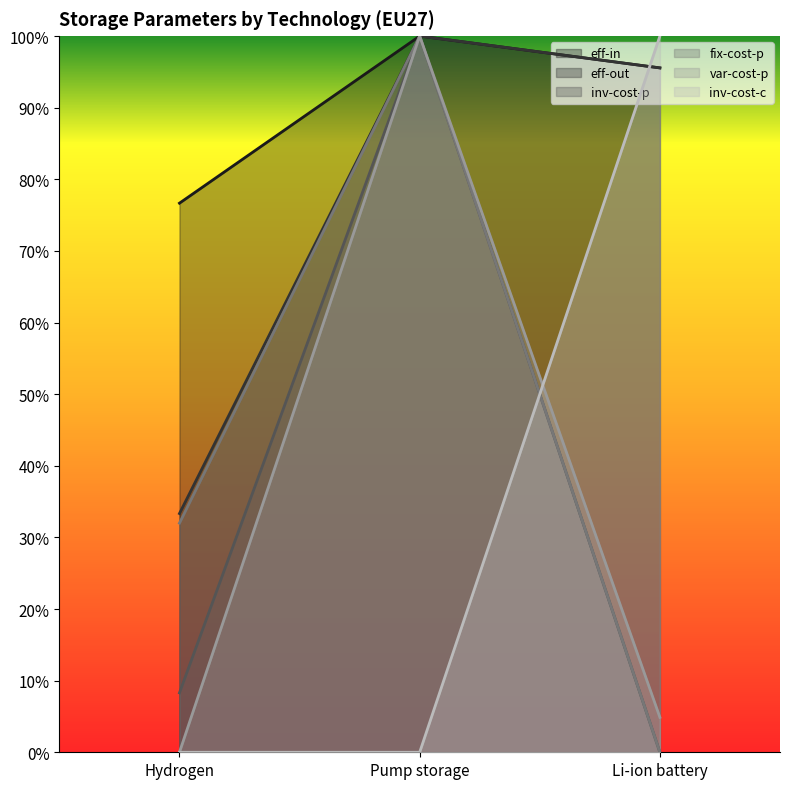

Reading left to right, extract all data points from this chart.

eff-in: 0.8	1.0	1.0
eff-out: 0.3	1.0	1.0
inv-cost-p: 0.1	1.0	0.0
fix-cost-p: 0.3	1.0	0.0
var-cost-p: 0.0	1.0	0.0
inv-cost-c: 0.0	0.0	1.0